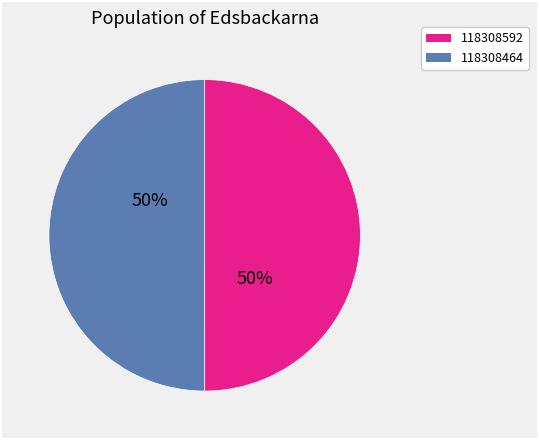

Combined, do 118308464 and 118308592 account for over 50%?

Yes